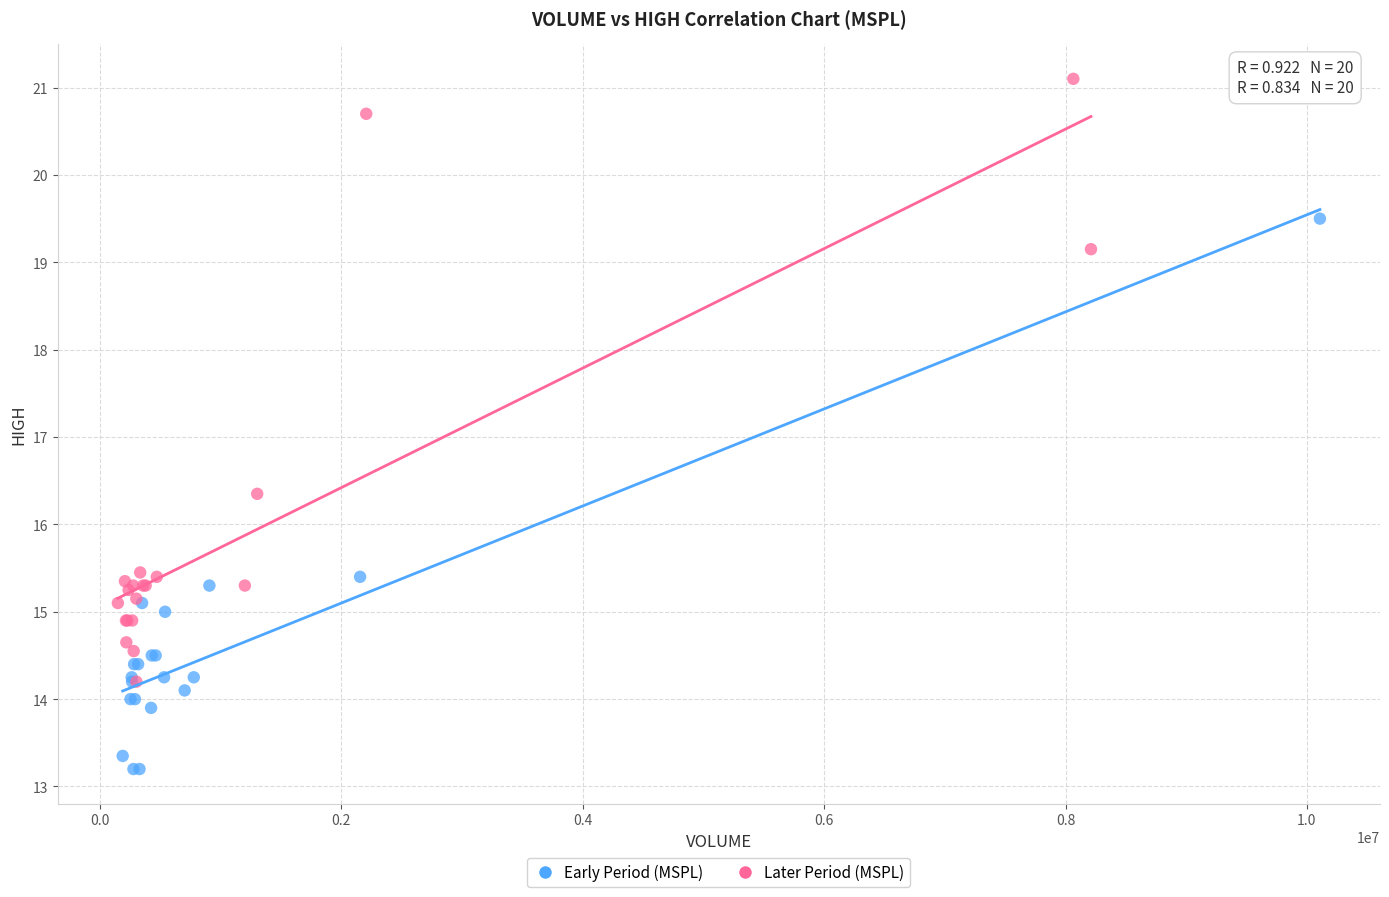

Which series has the widest spread of Y values?

Later Period (MSPL)